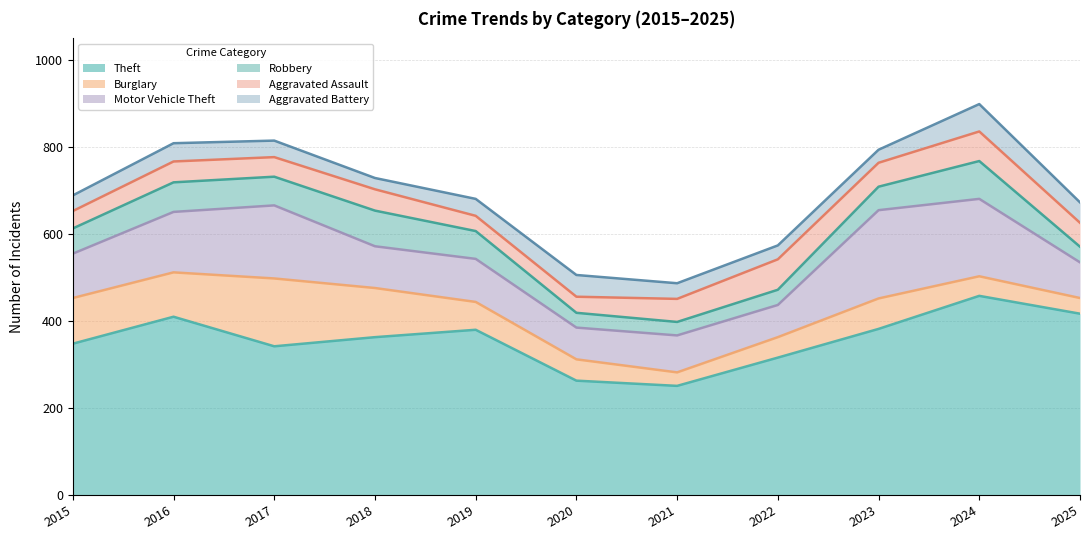

At which label does Motor Vehicle Theft reach its minimum?

2020